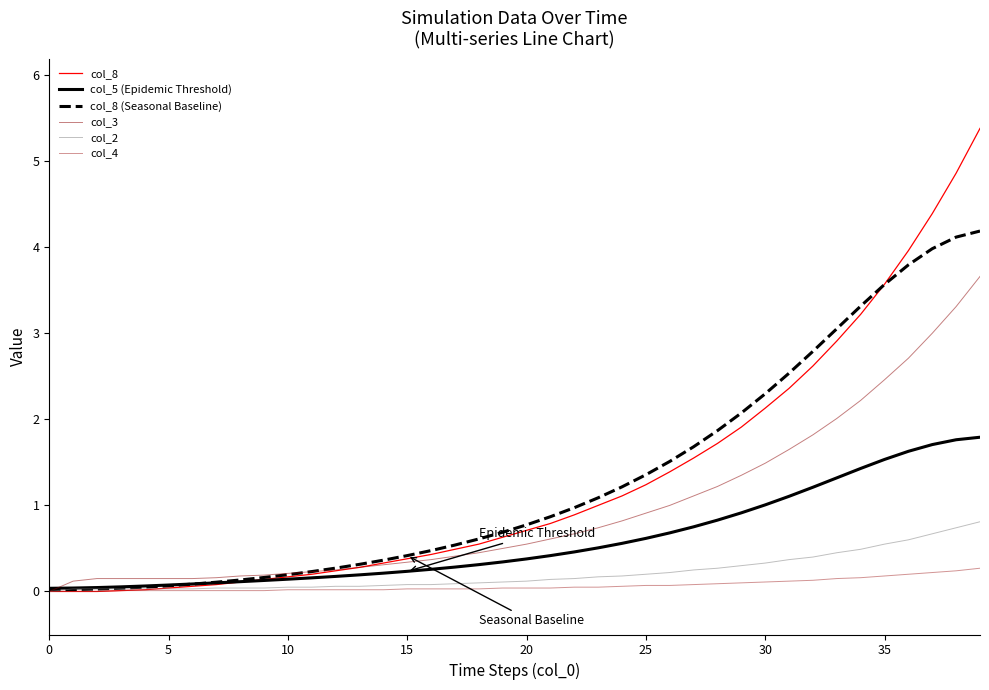

List the series in order of their peak value, highest first.

col_8, col_8 (Seasonal Baseline), col_3, col_5 (Epidemic Threshold), col_2, col_4